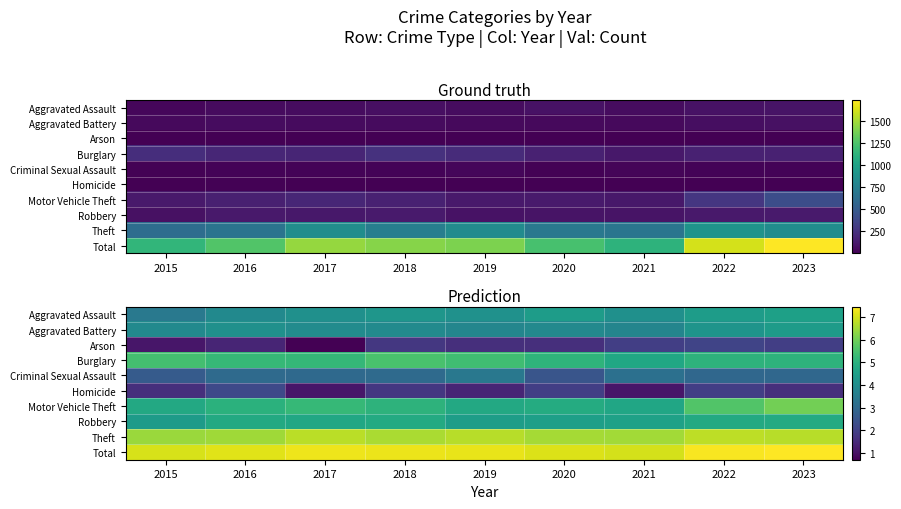

Is it true that Robbery equals 6.9 at 2023?

False